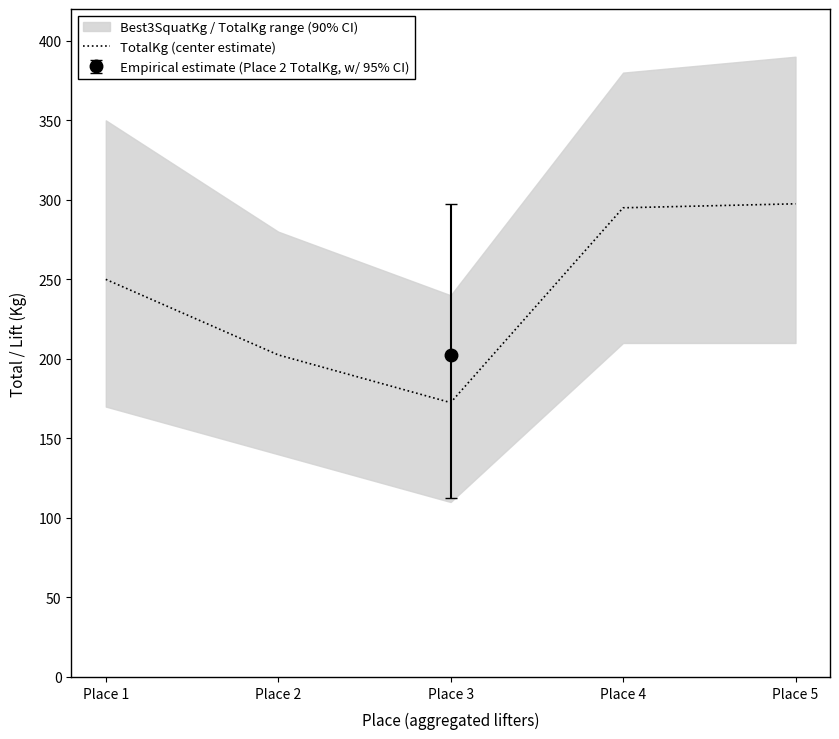

What value does the data have at Place 1?

250.0